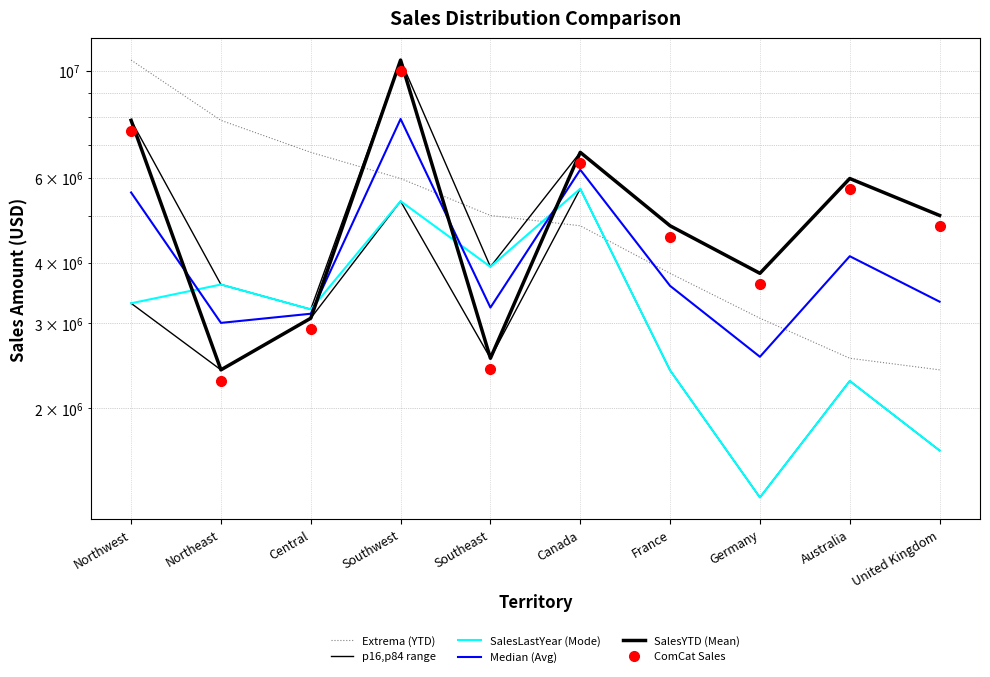

Reading left to right, transcribe all the data shown in this chart.

Extrema (YTD): Northwest=10510853.9	Northeast=7887186.8	Central=6771829.1	Southwest=5977814.9	Southeast=5012905.4	Canada=4772398.3	France=3805202.3	Germany=3072175.1	Australia=2538667.3	United Kingdom=2402176.8
p16,p84 range: Northwest=7887186.8	Northeast=3607148.9	Central=3205014.1	Southwest=10510853.9	Southeast=3925071.4	Canada=6771829.1	France=4772398.3	Germany=3805202.3	Australia=5977814.9	United Kingdom=5012905.4
SalesLastYear (Mode): Northwest=3298694.5	Northeast=3607148.9	Central=3205014.1	Southwest=5366575.7	Southeast=3925071.4	Canada=5693988.9	France=2396539.8	Germany=1307949.8	Australia=2278549.0	United Kingdom=1635823.4
Median (Avg): Northwest=5592940.6	Northeast=3004662.9	Central=3138594.6	Southwest=7938714.8	Southeast=3231869.3	Canada=6232909.0	France=3584469.0	Germany=2556576.1	Australia=4128181.9	United Kingdom=3324364.4
SalesYTD (Mean): Northwest=7887186.8	Northeast=2402176.8	Central=3072175.1	Southwest=10510853.9	Southeast=2538667.3	Canada=6771829.1	France=4772398.3	Germany=3805202.3	Australia=5977814.9	United Kingdom=5012905.4
ComCat Sales: Northwest=7492827.4	Northeast=2282068.0	Central=2918566.4	Southwest=9985311.2	Southeast=2411733.9	Canada=6433237.7	France=4533778.4	Germany=3614942.2	Australia=5678924.2	United Kingdom=4762260.1